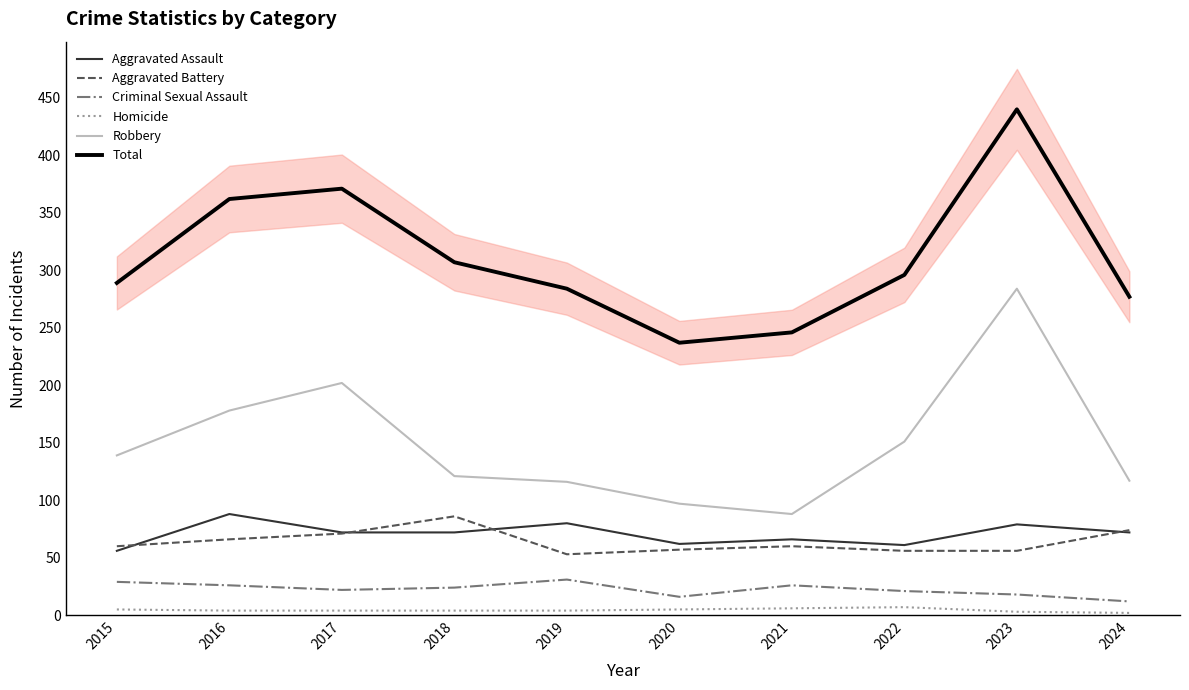

Reading left to right, transcribe all the data shown in this chart.

Aggravated Assault: 56	88	72	72	80	62	66	61	79	72
Aggravated Battery: 60	66	71	86	53	57	60	56	56	74
Criminal Sexual Assault: 29	26	22	24	31	16	26	21	18	12
Homicide: 5	4	4	4	4	5	6	7	3	2
Robbery: 139	178	202	121	116	97	88	151	284	117
Total: 289	362	371	307	284	237	246	296	440	277